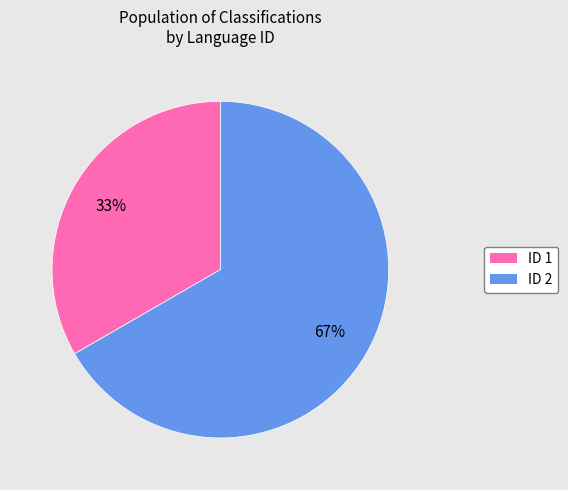

To the nearest percent, what is the average slice percentage?

50%